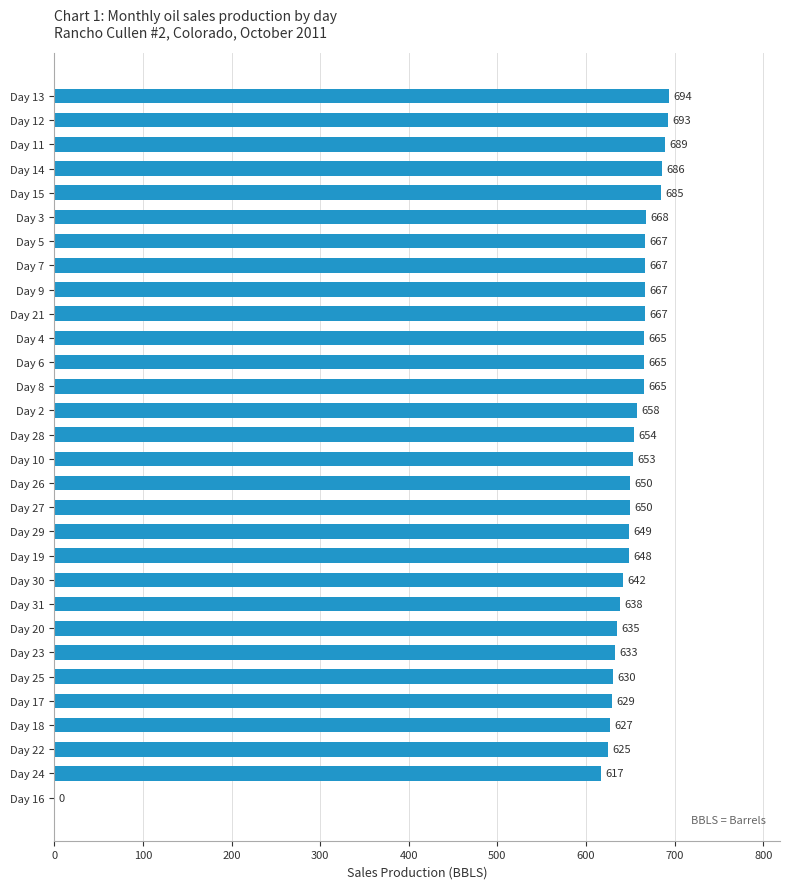

What is the sum of the values at Day 6 and Day 26?

1315